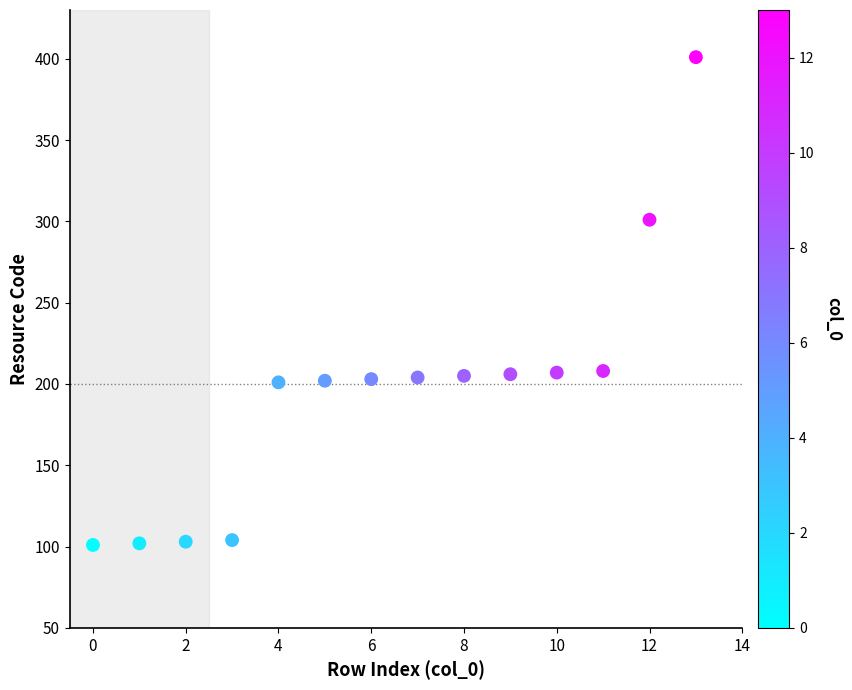

What is the range of Y values (max minus min)?

300